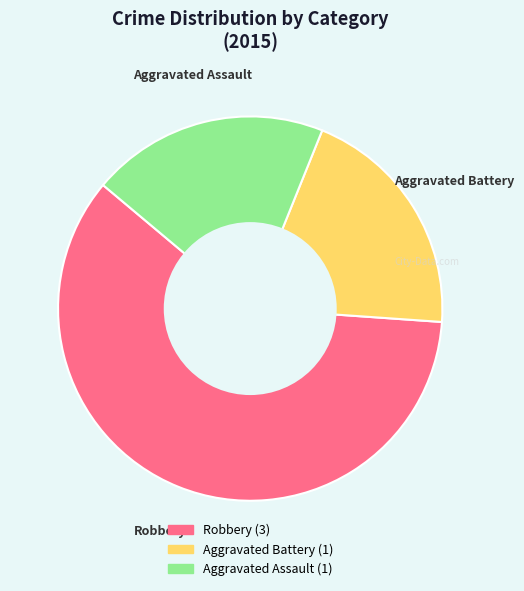

Does any single category account for the majority?

Yes